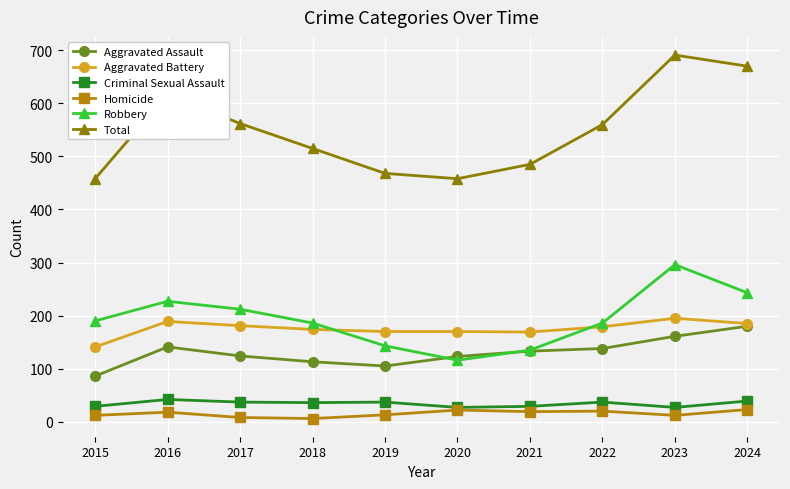

Which series changed the most between 2016 and 2019?

Total